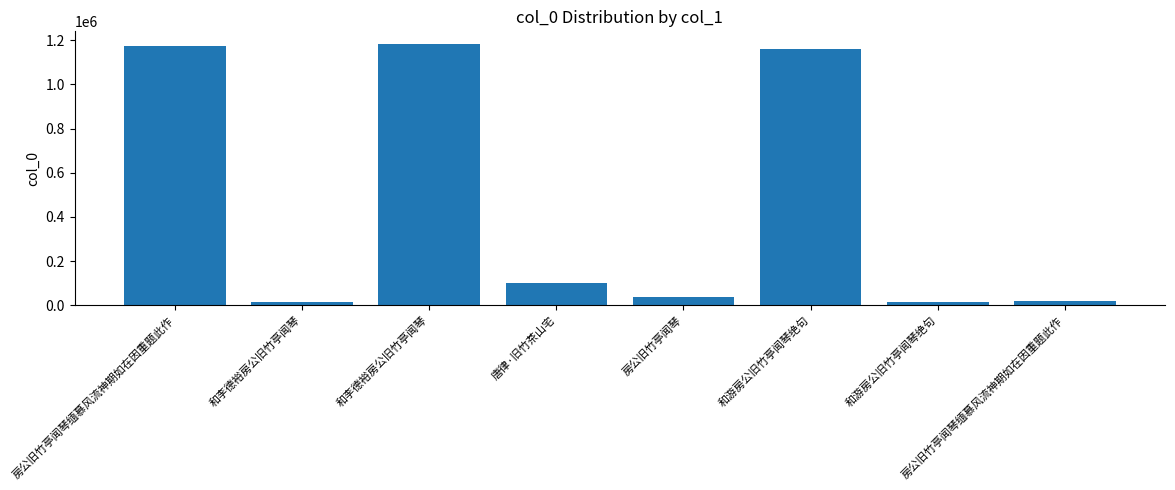

How many bars are there in total?

8